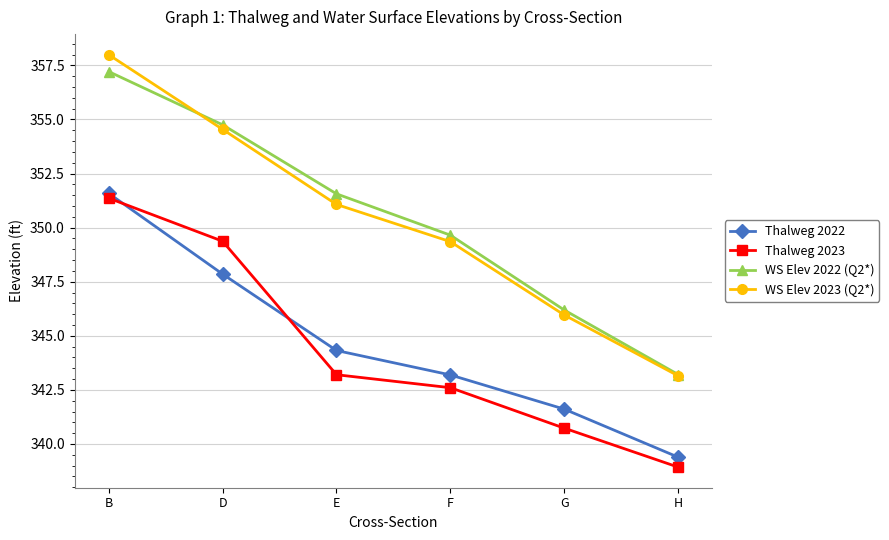

At which category does the chart reach its peak across all series?

B